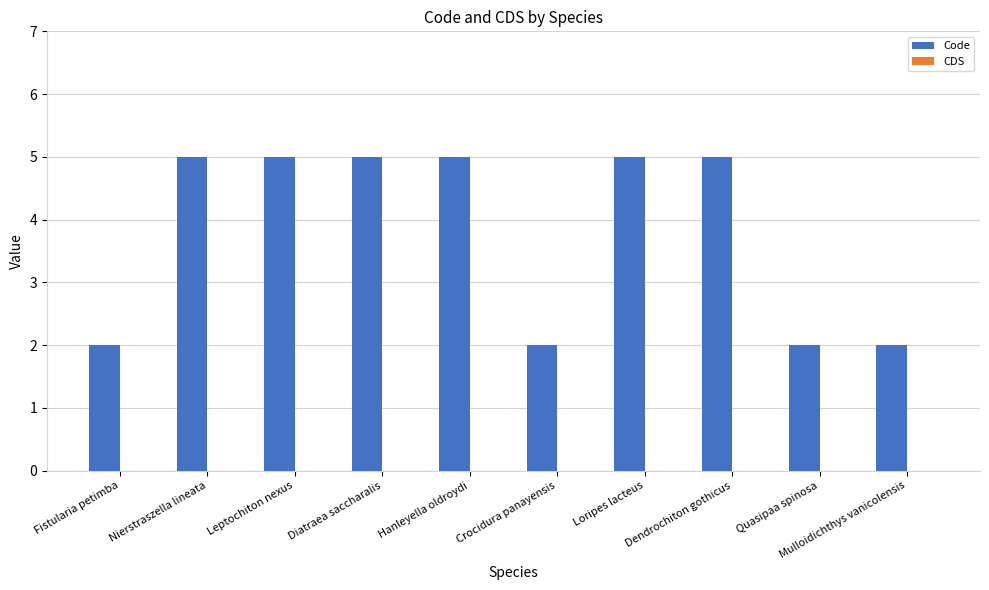

What is the maximum value shown in the chart?

5